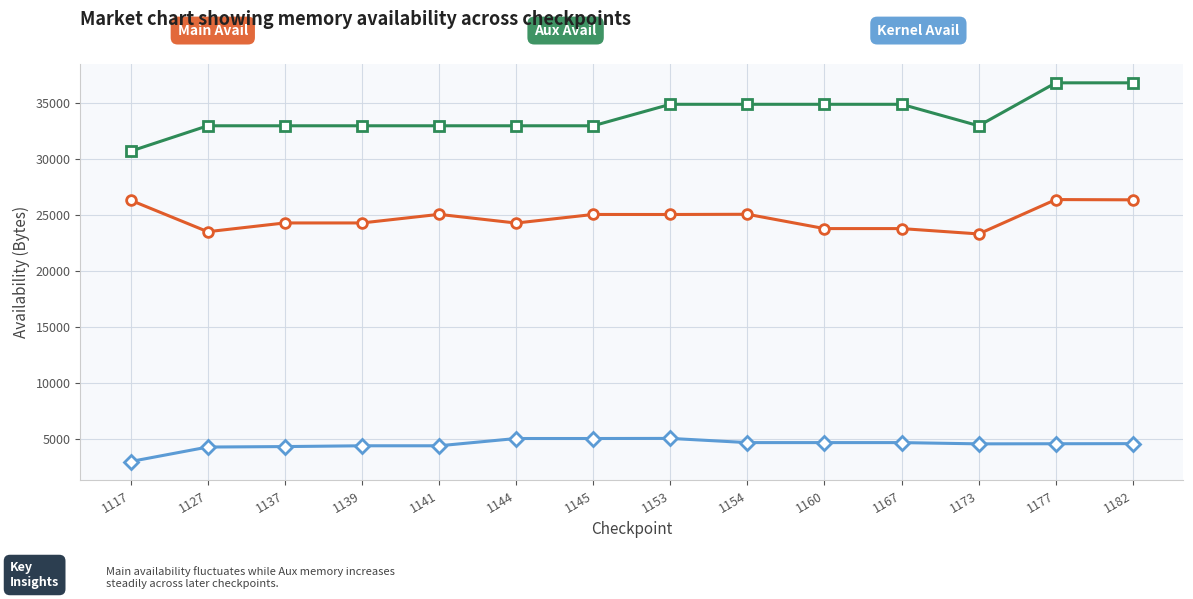

What is the spread (max minus min) of values at 1160?

30244